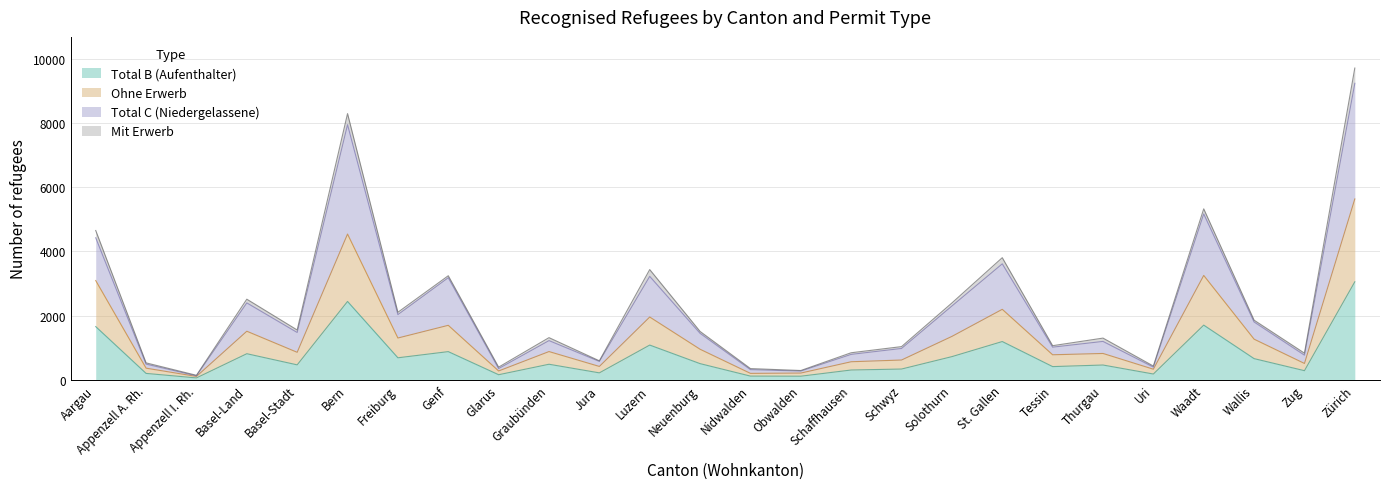

At which label does Total B (Aufenthalter) reach its peak?

Zürich